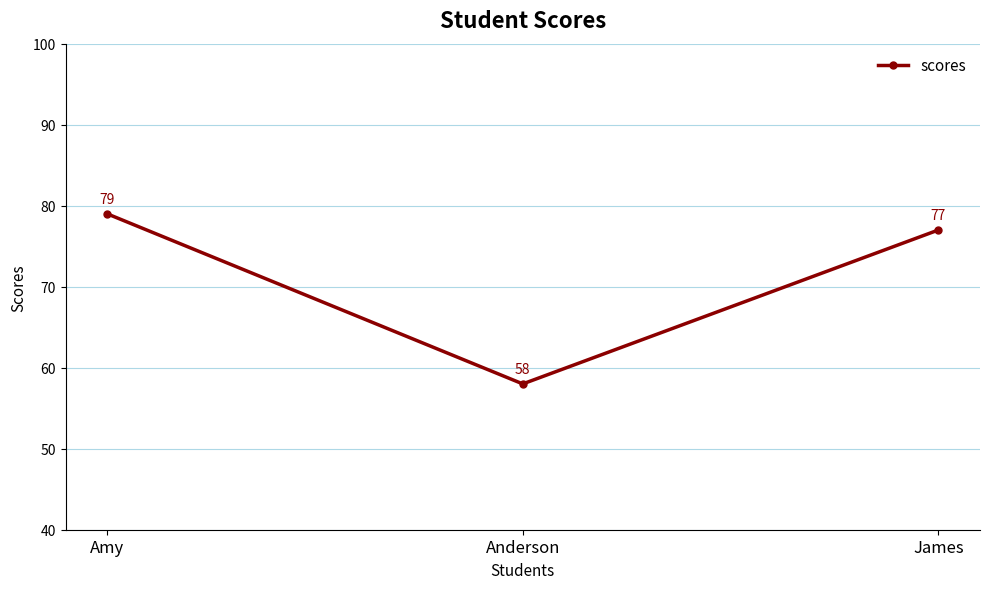

What is the label of the 2nd point from the right?

Anderson